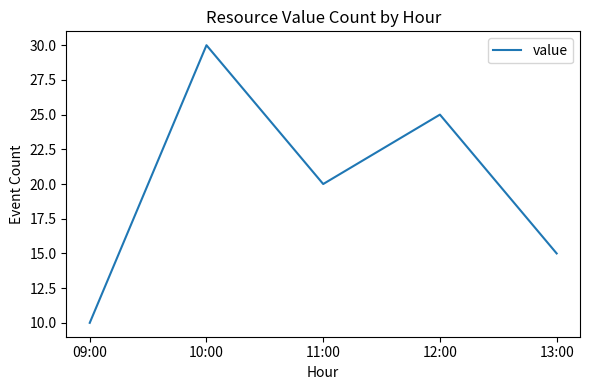

What is the maximum value shown in the chart?

30